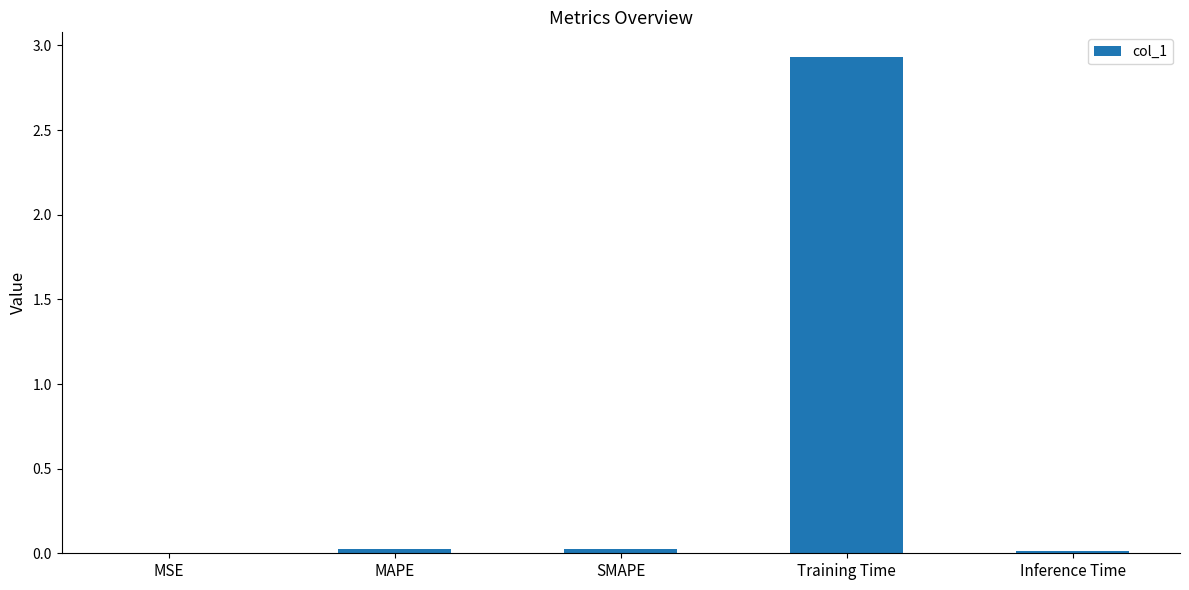

True or false: the data shows 0.0 at MAPE.

True